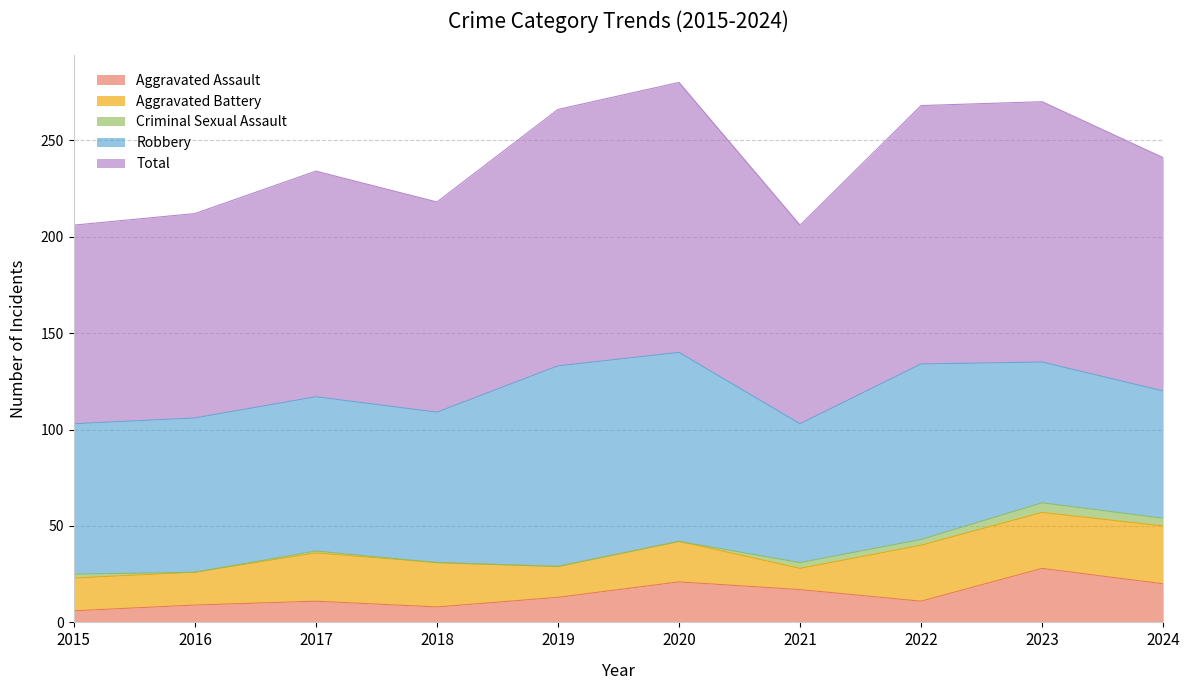

What is the greatest value displayed?

140